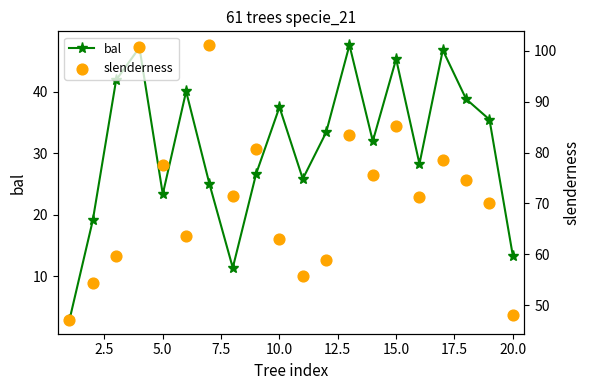

What is the maximum value for bal?

47.6